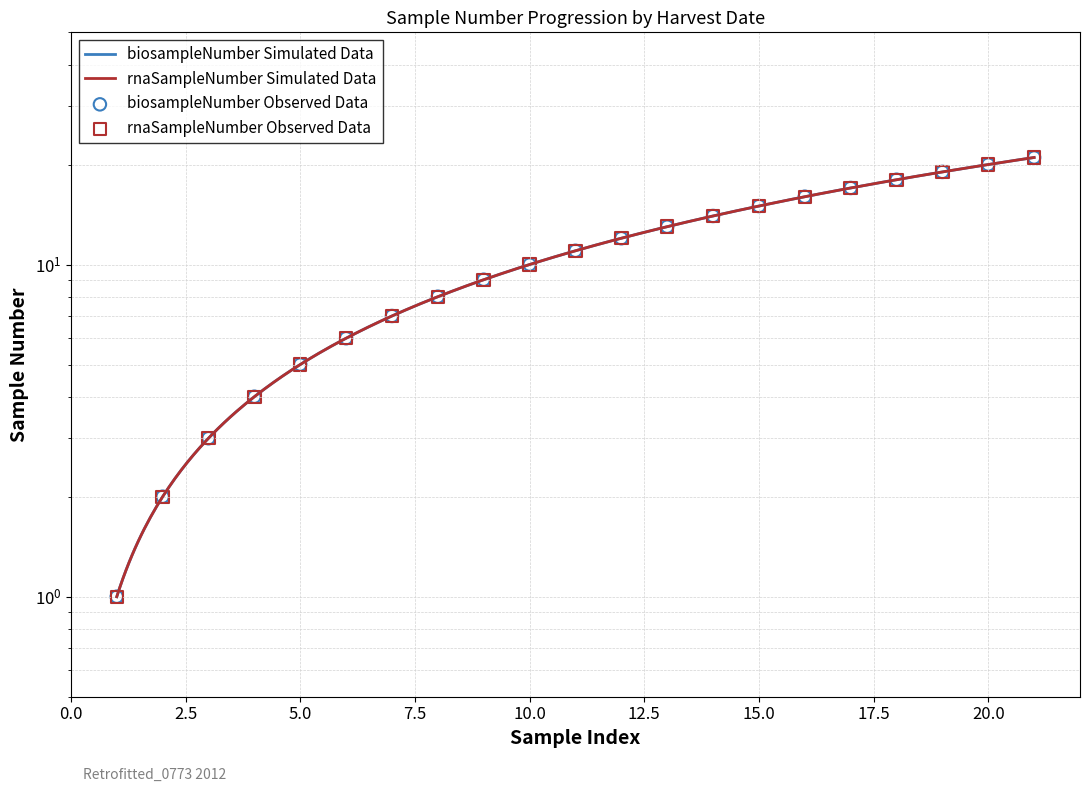

Which series has the largest Y range (max minus min)?

biosampleNumber